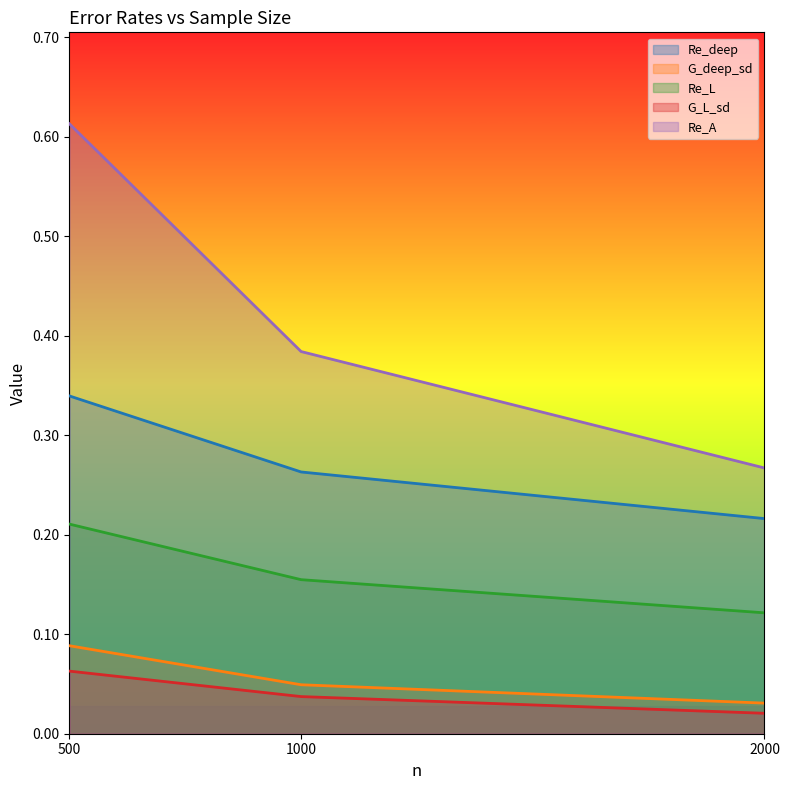

Which category has the highest value in the G_L_sd series?

500